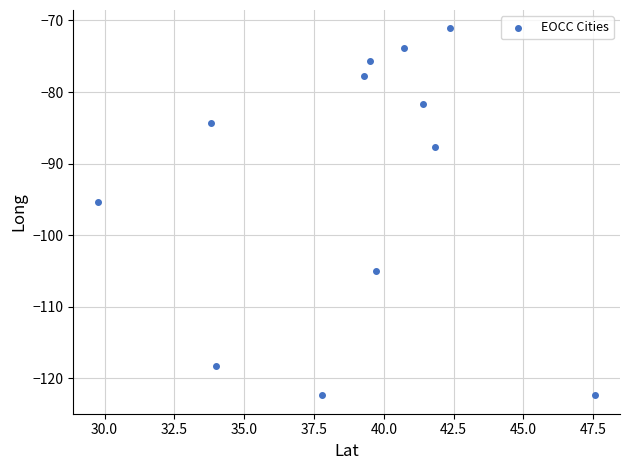

What Y value in the scatter plot is closest to -96?

-95.4